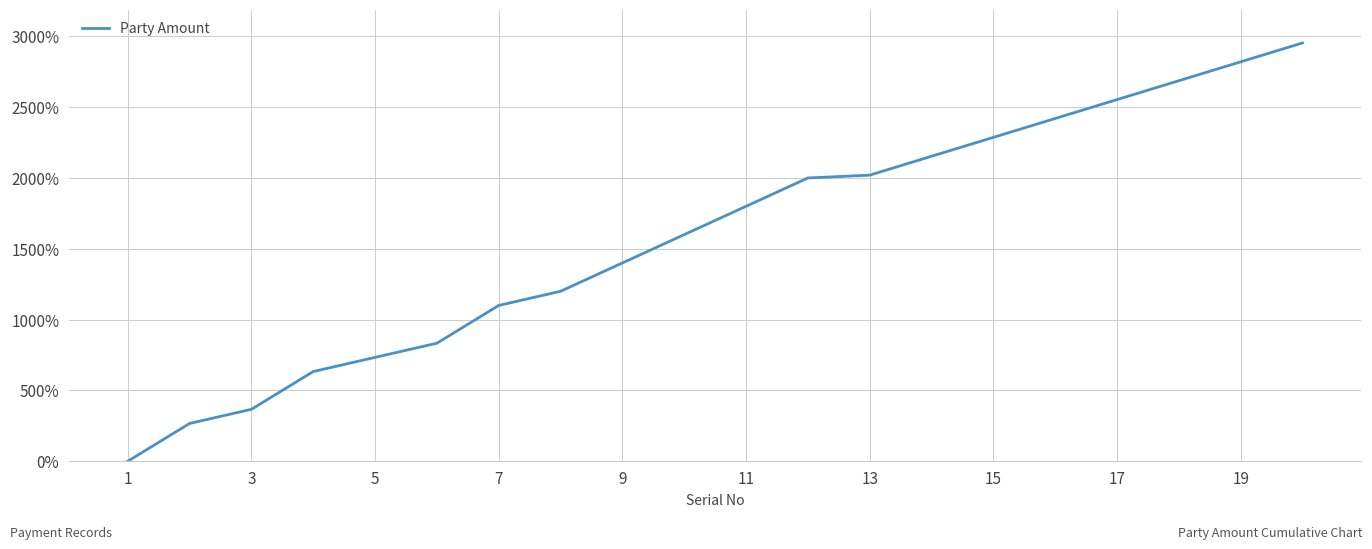

What is the difference between the maximum and minimum values?

2953.3